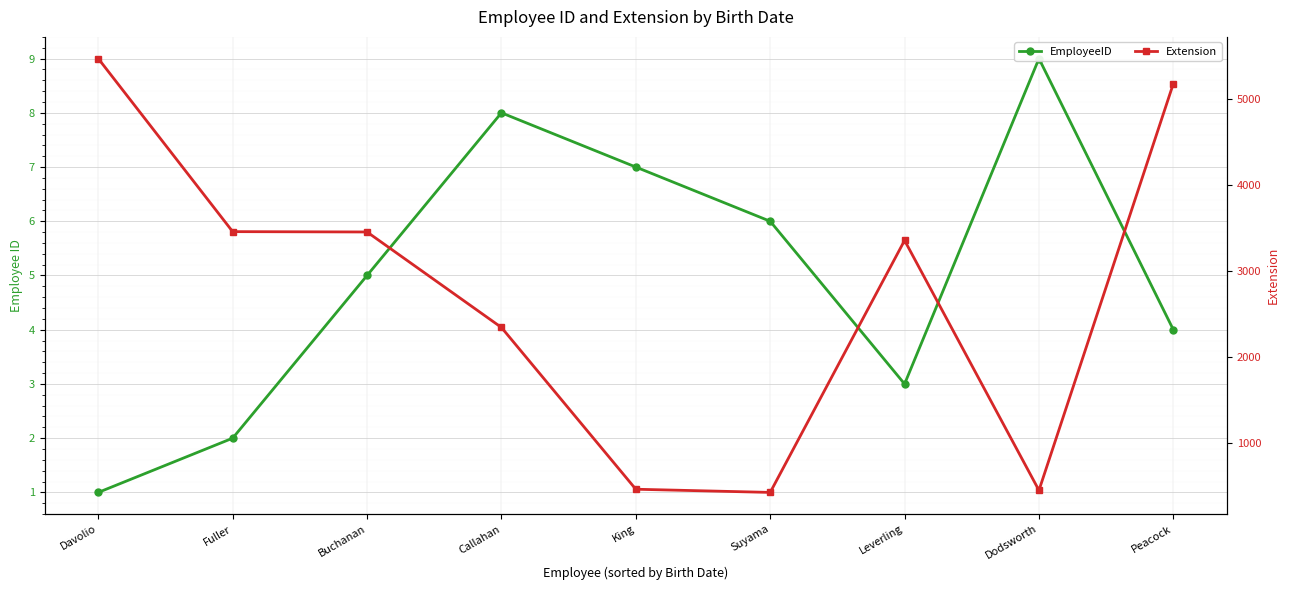

In EmployeeID, how many points are lower than both neighbors (excluding endpoints)?

1